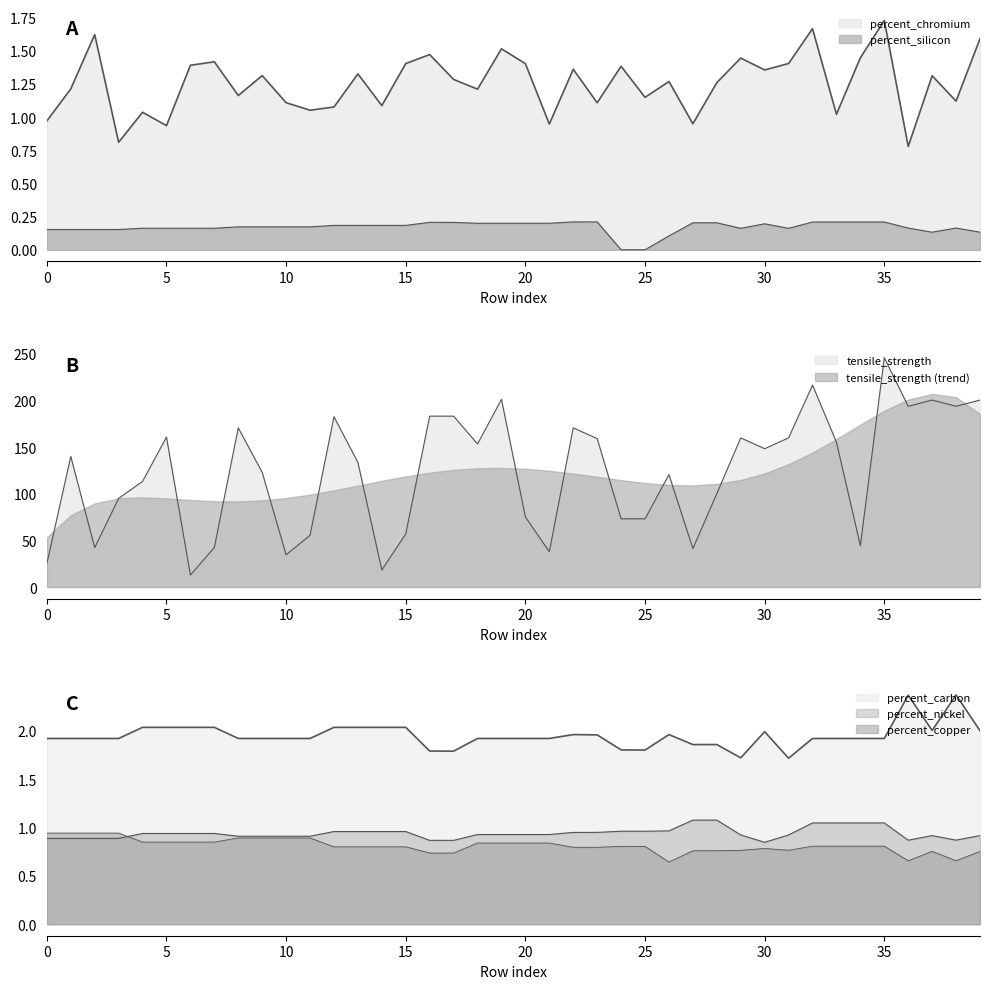

Where does the tensile_strength series first go above 140?

1